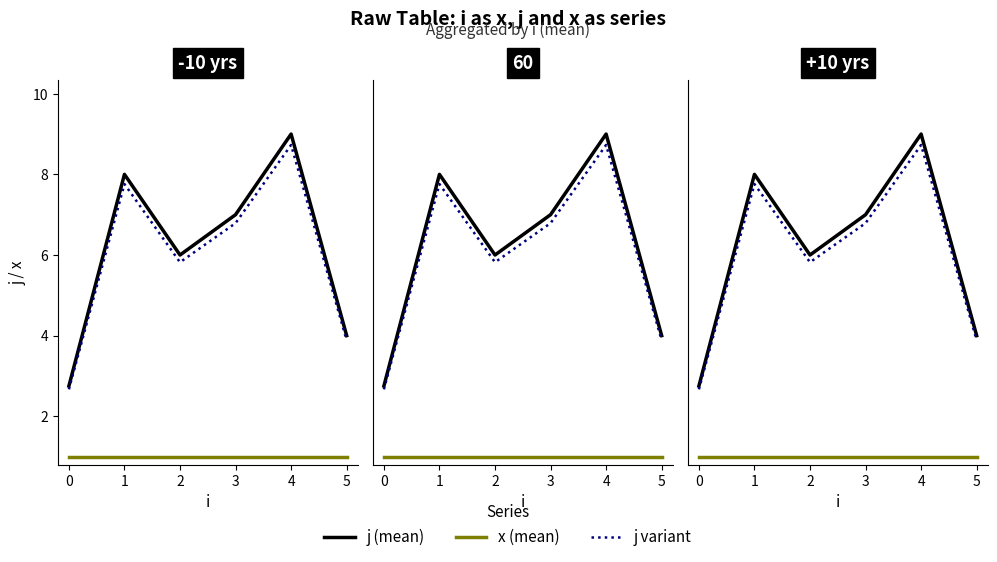

What is the sum of all j_variant values?

35.6